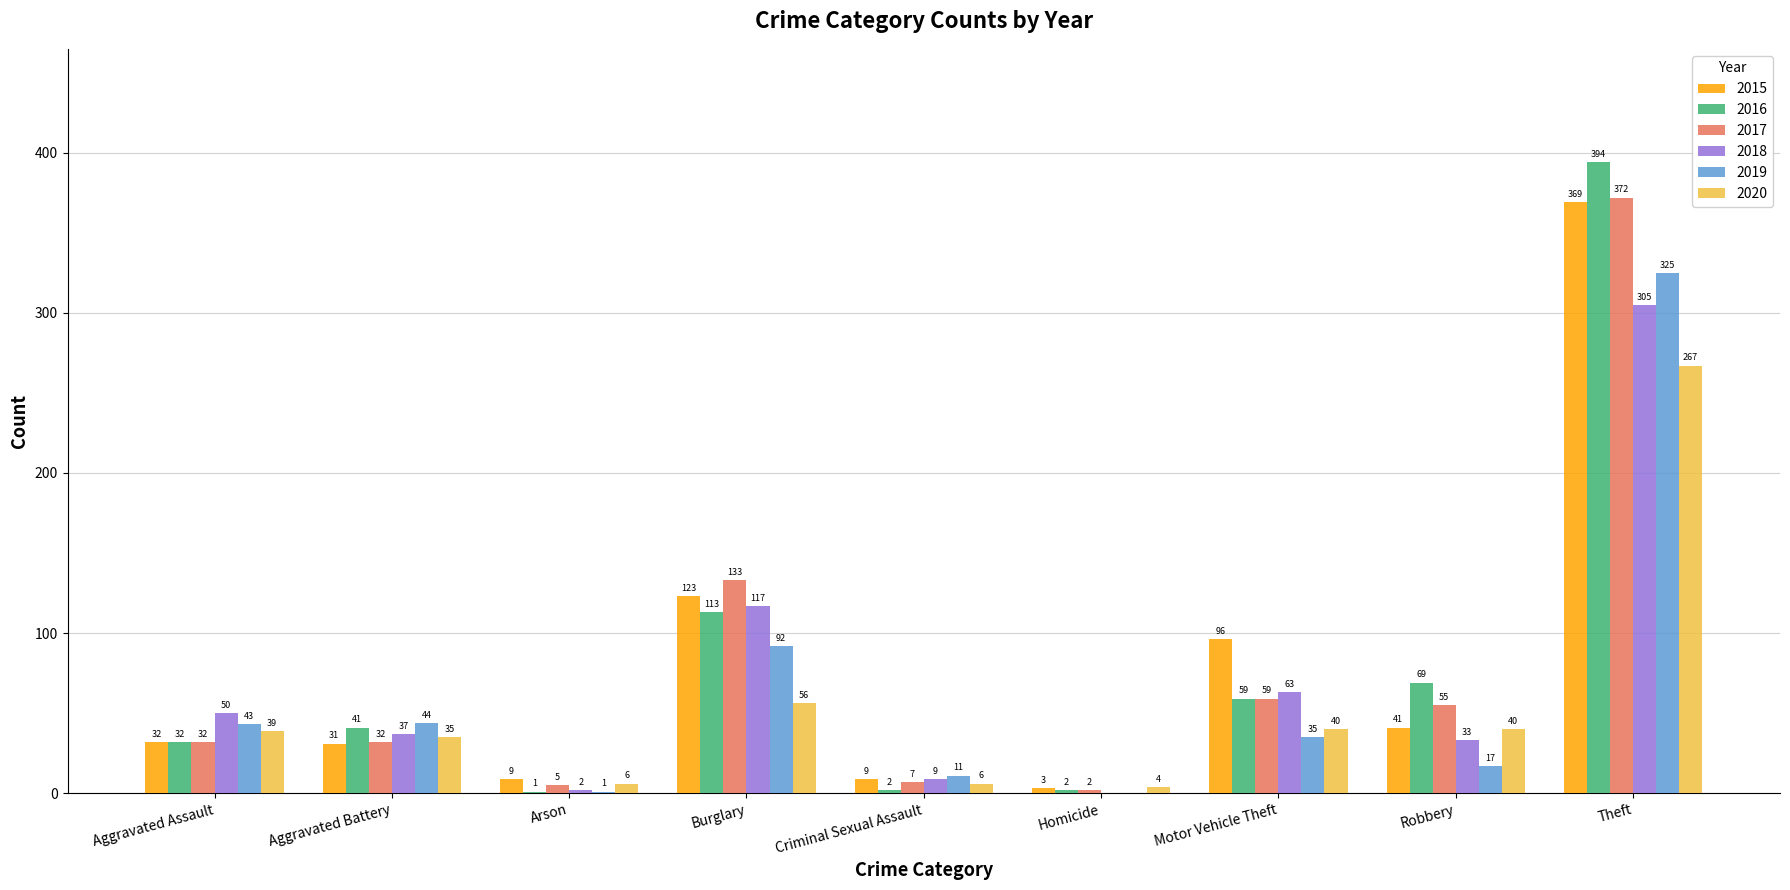

Which category has the highest value in the 2017 series?

Theft